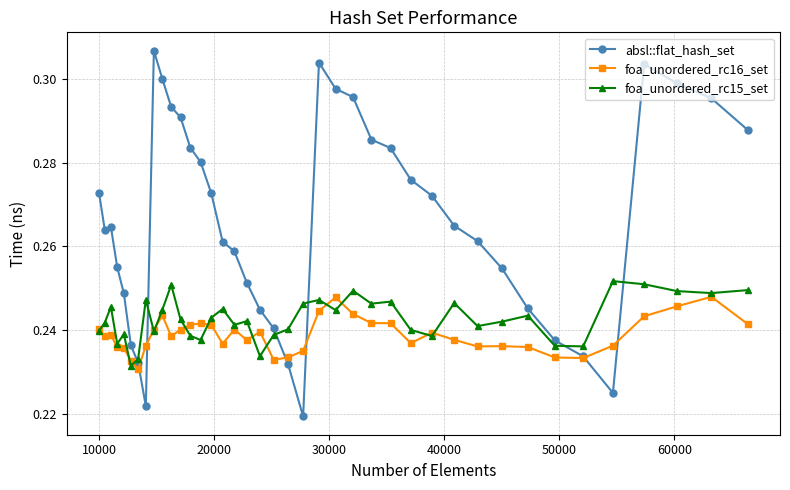

True or false: absl::flat_hash_set has more than 1 points higher than both neighbors.

True